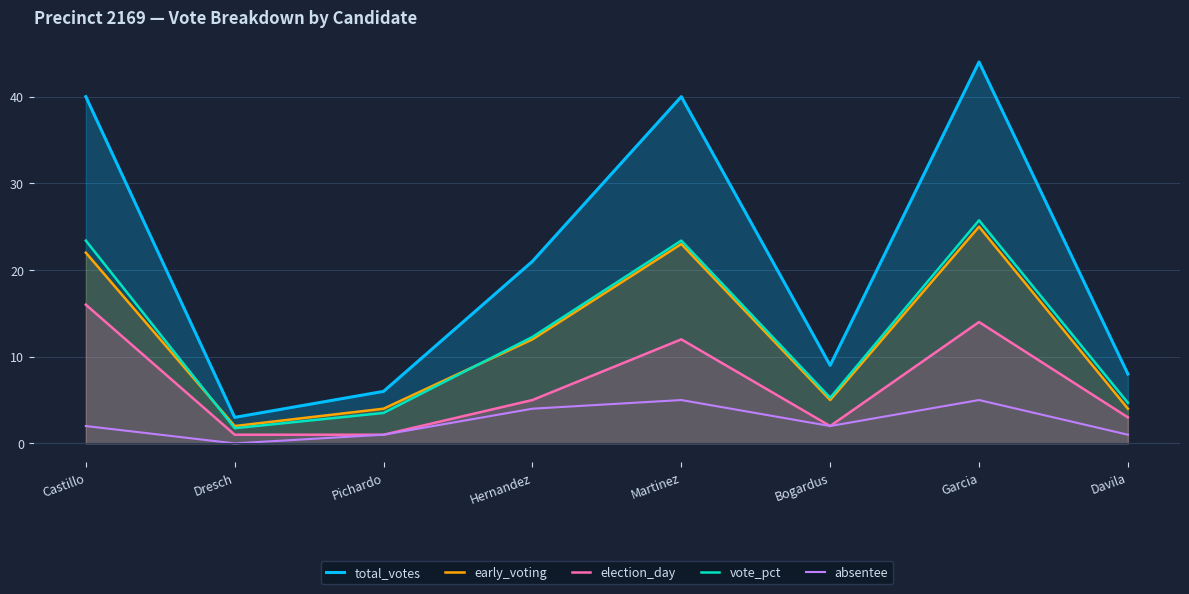

What is the maximum value for vote_pct?

25.7